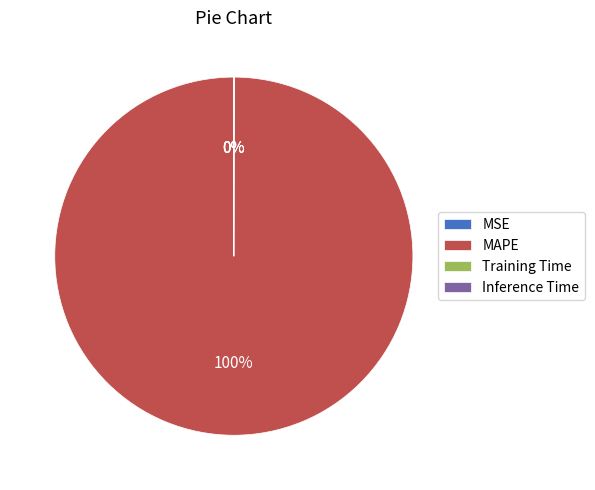

Which slice represents more than half of the pie?

MAPE